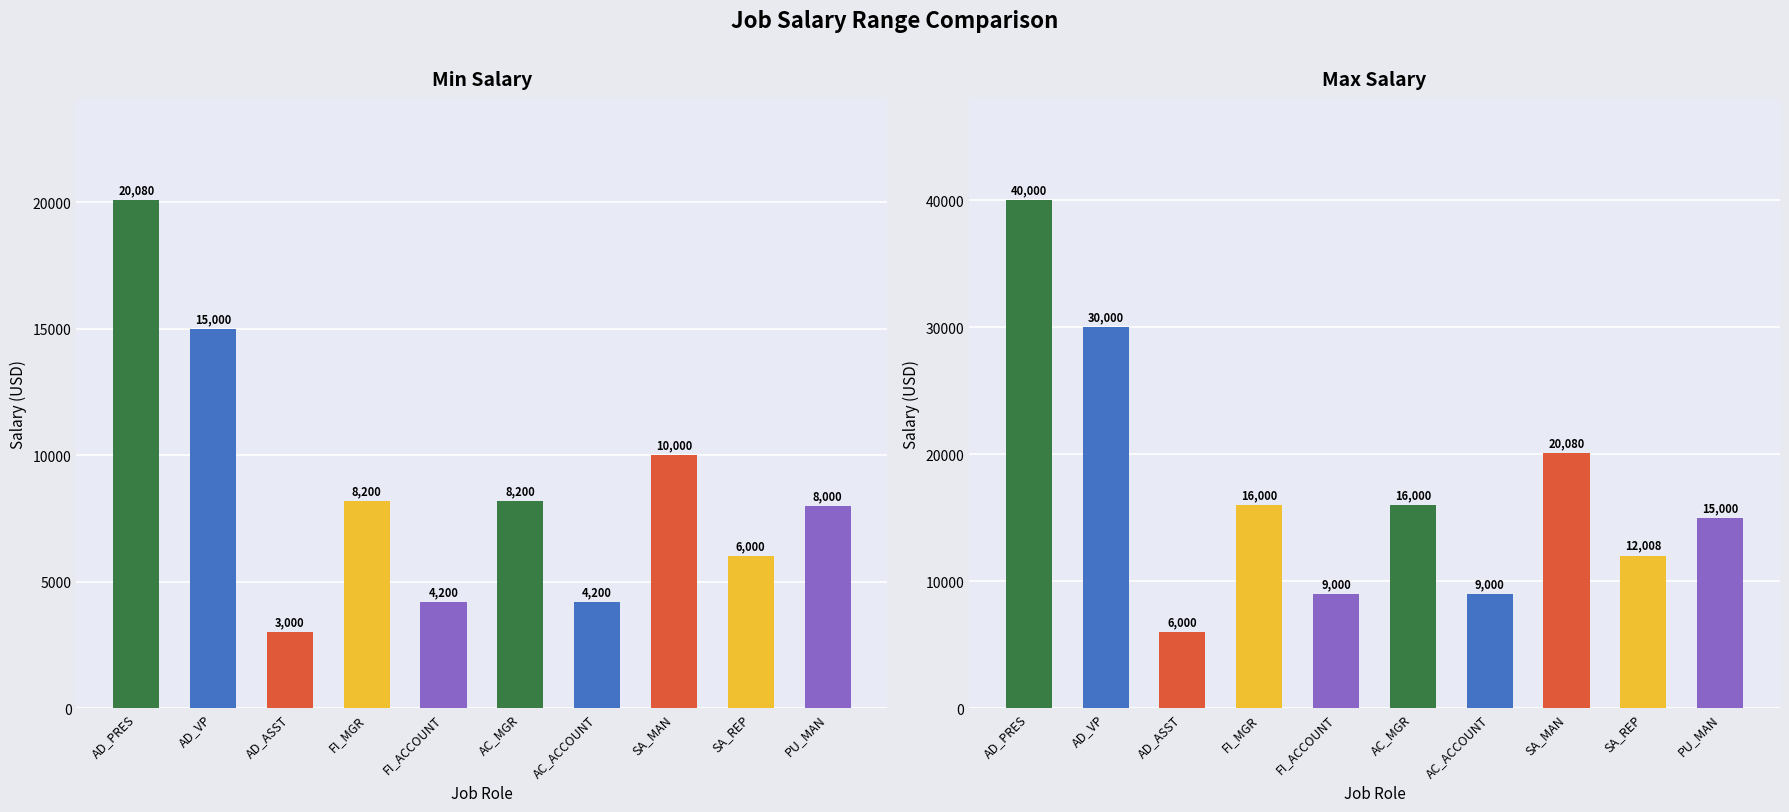

Rank the series by their maximum value, from highest to lowest.

Max Salary, Min Salary